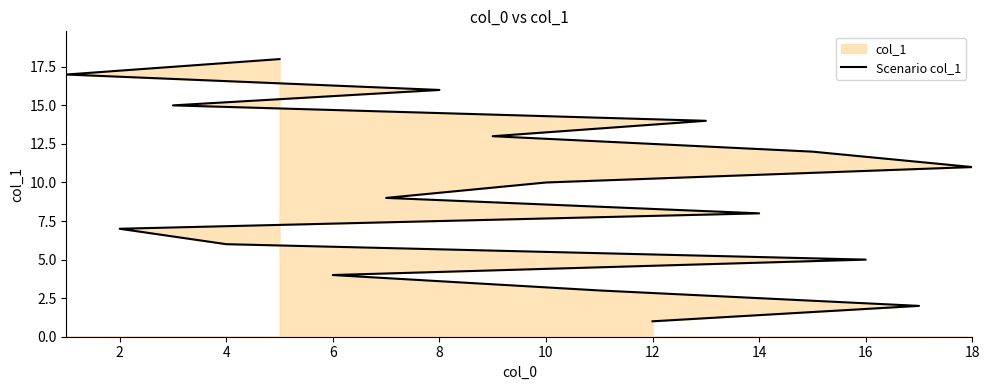

The value at 13 is 21. True or false?

False